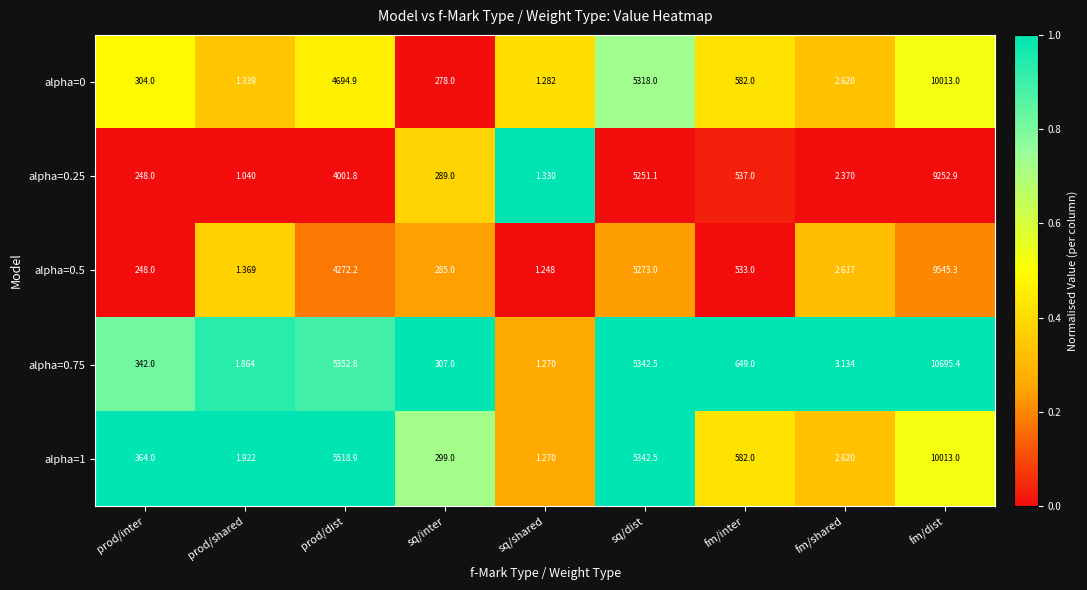

List the labels in order of alpha=0 value, smallest first.

sq/shared, prod/shared, fm/shared, sq/inter, prod/inter, fm/inter, prod/dist, sq/dist, fm/dist